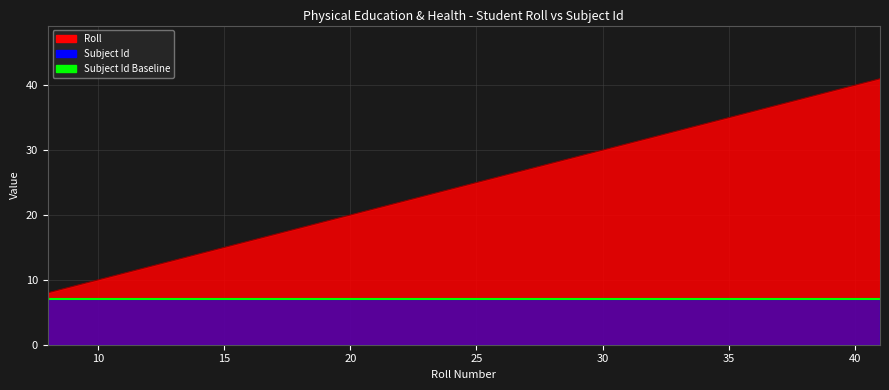

The chart shows a value of 41 at 41. True or false?

True